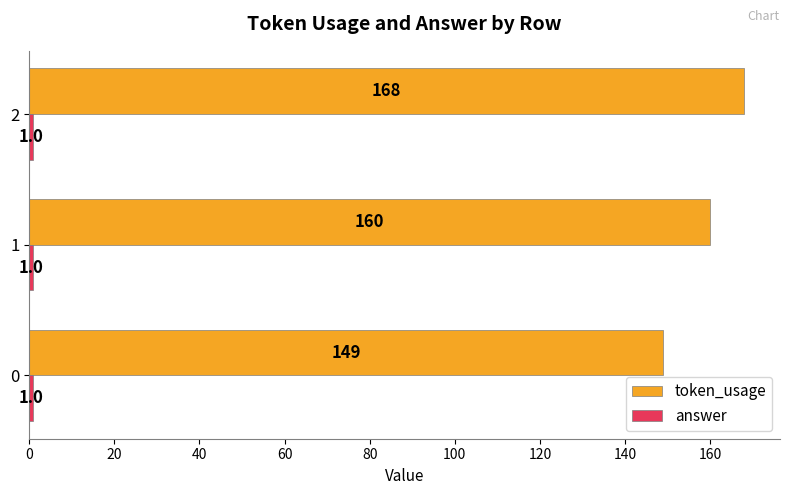

Which series has the widest spread of values?

token_usage